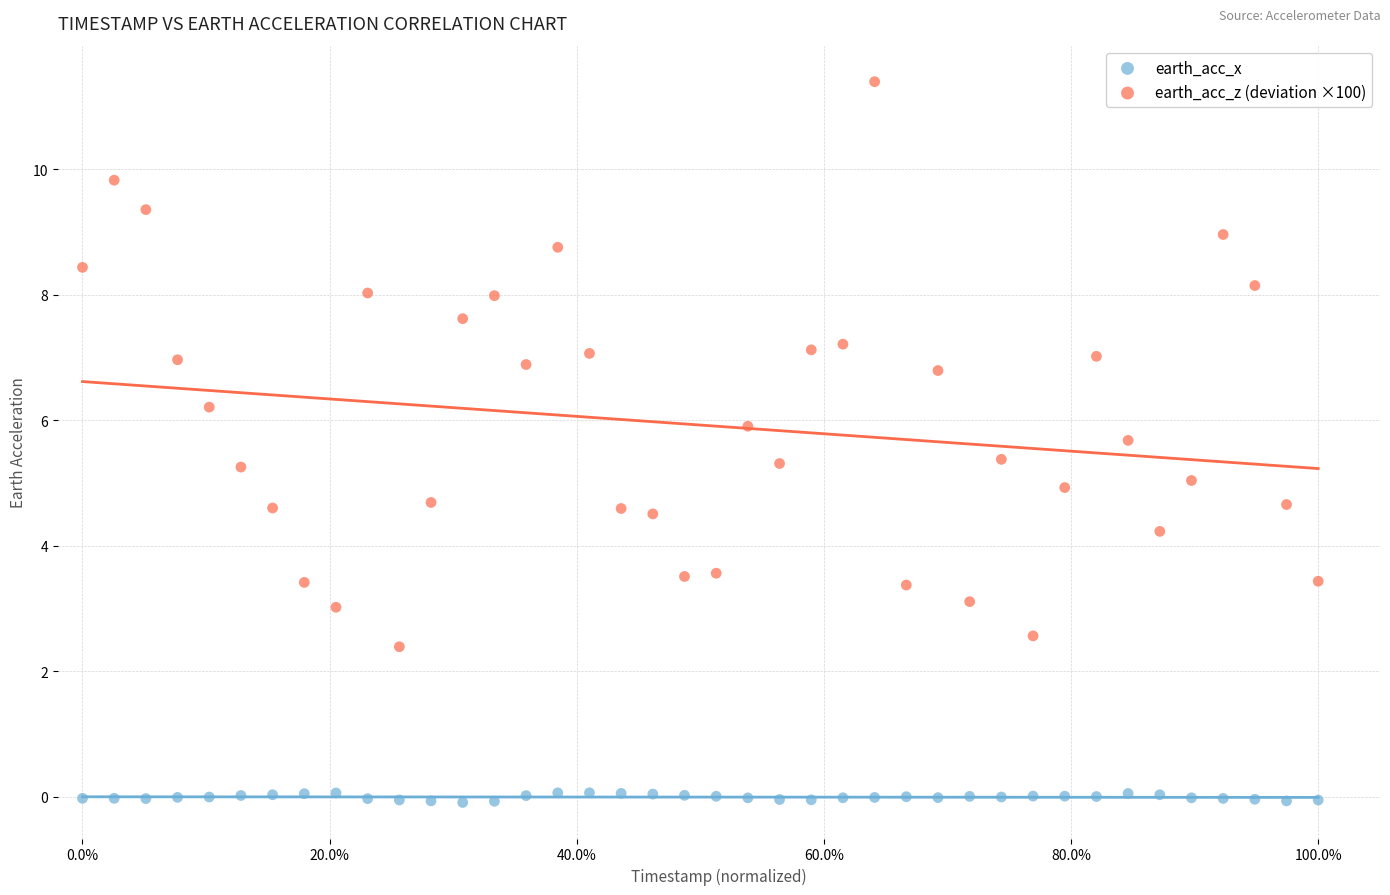

Which series contains the lowest Y value?

earth_acc_x